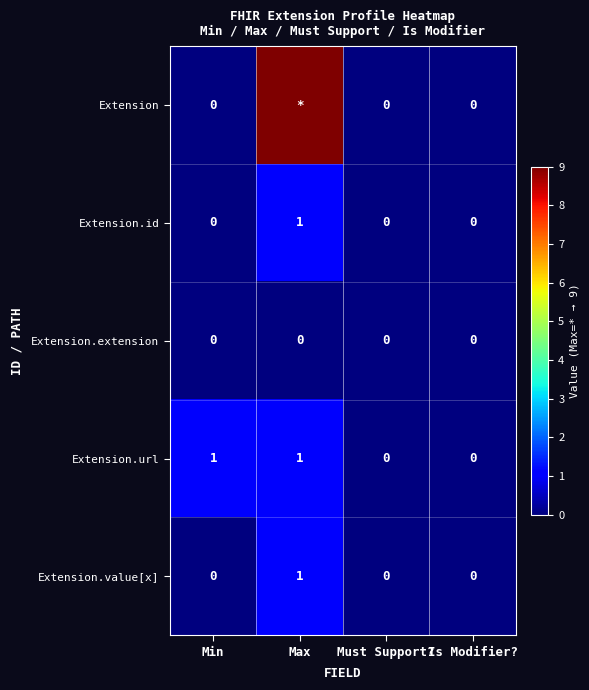

How many Extension.id values are between 0 and 1?

4